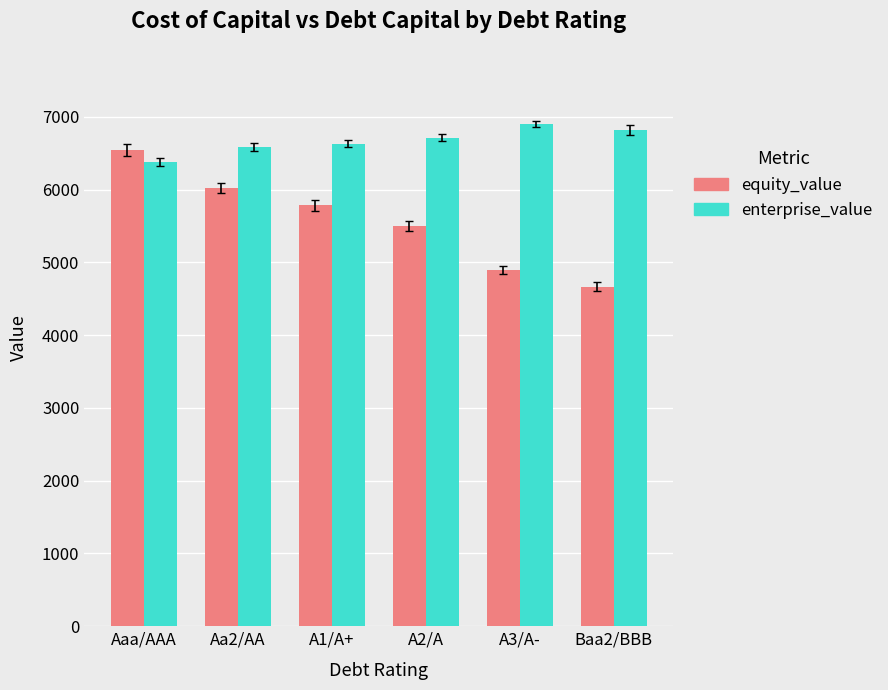

Read the equity_value value at A1/A+.

5781.7